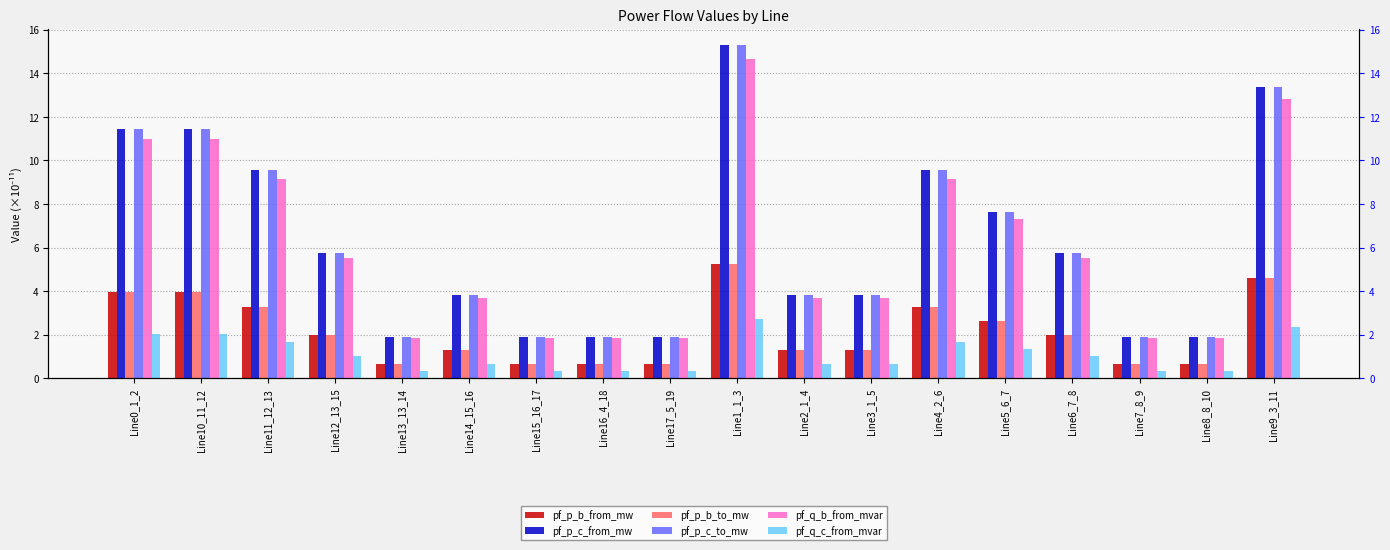

Is it true that pf_q_c_from_mvar equals 0.7 at Line14_15_16?

True